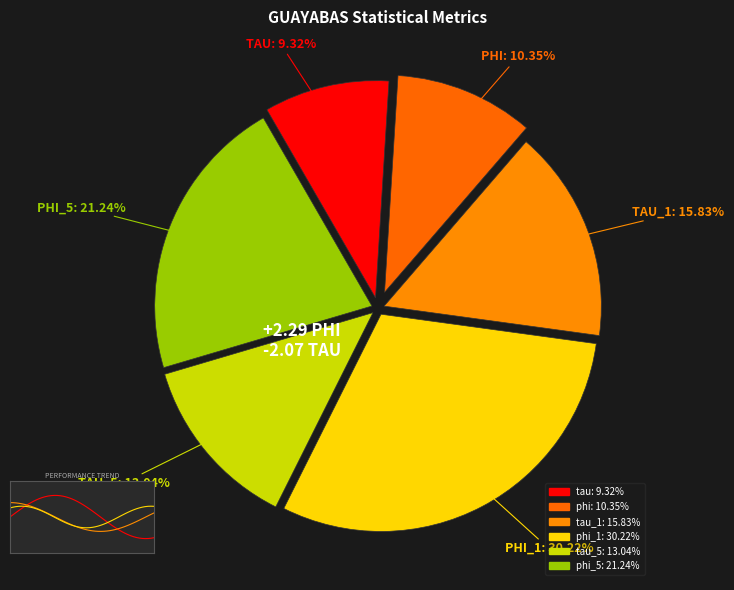

Which slice is the largest?

phi_1